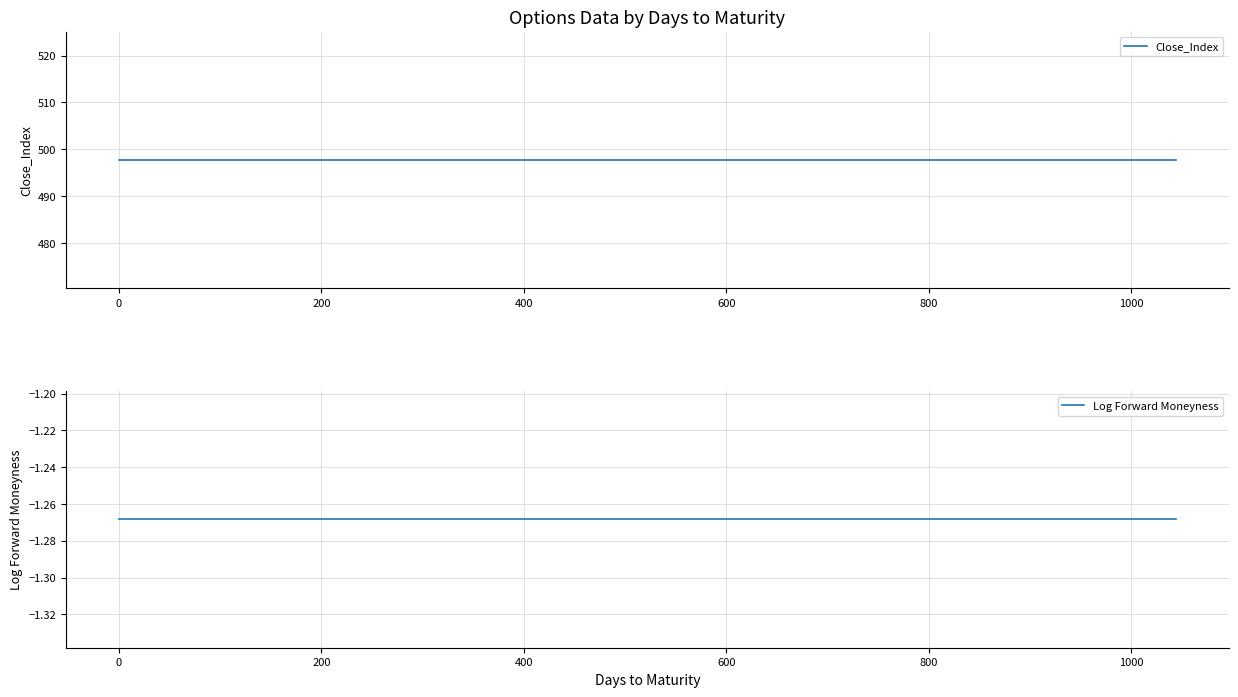

The value of Close_Index at 800 is 497.7. True or false?

True